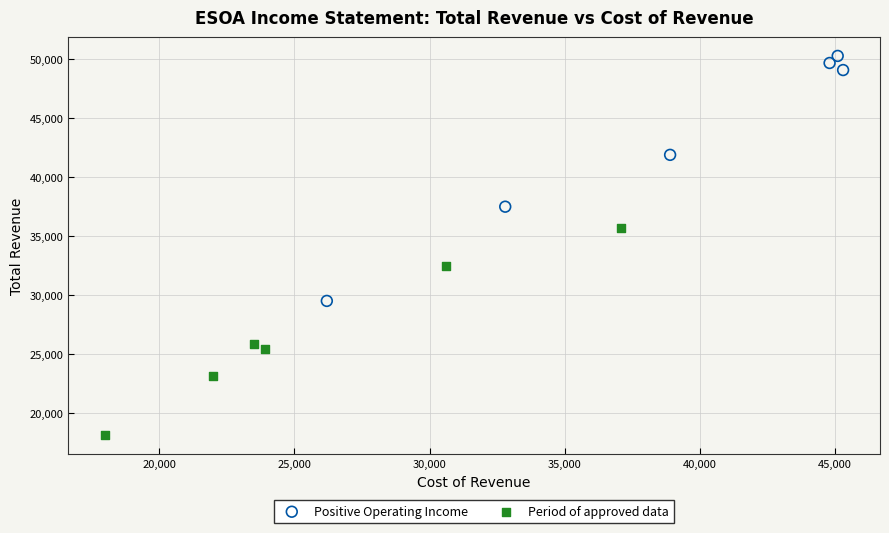

Which series has the widest spread of Y values?

Positive Operating Income